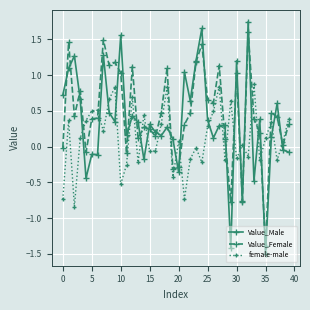

What is the maximum value for female-male?

0.9